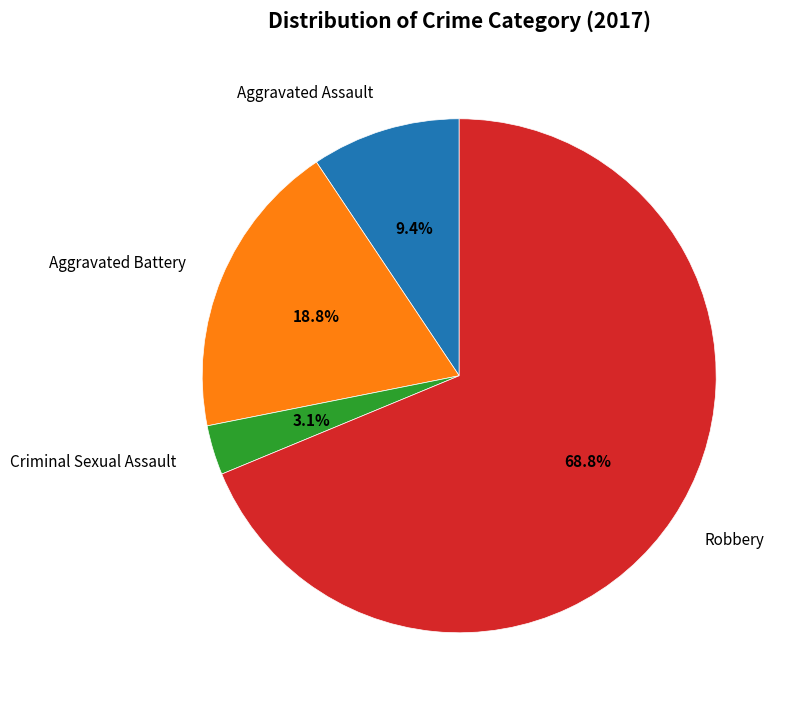

Which slice is the smallest?

Criminal Sexual Assault